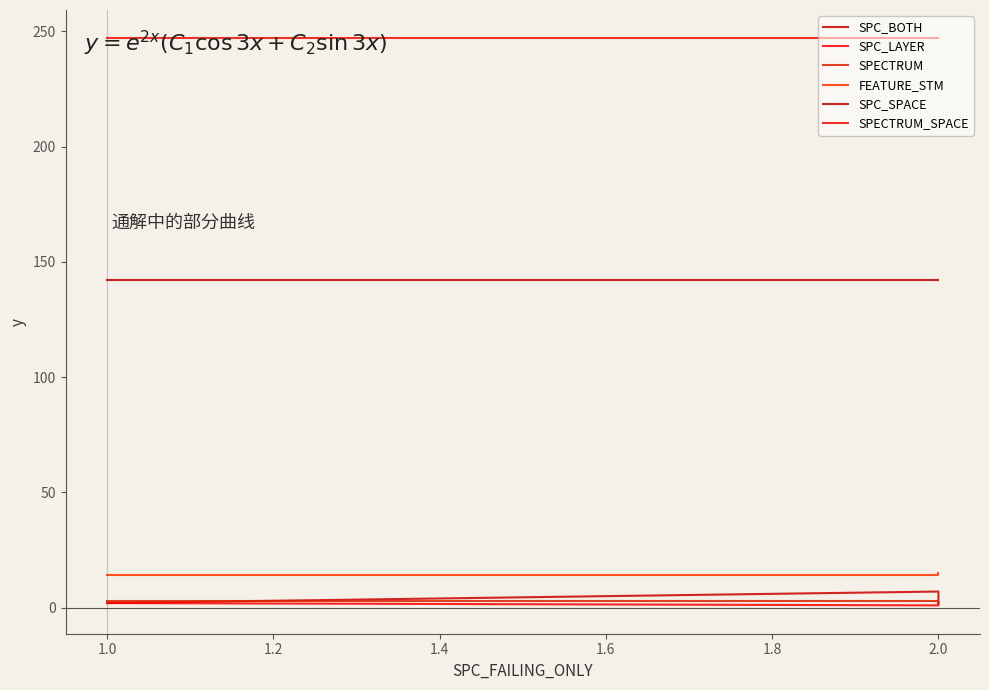

What is the label of the 2nd point from the left?

2.0